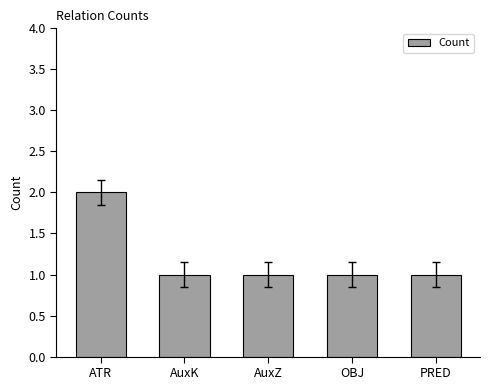

Which category has the highest value across all series?

ATR